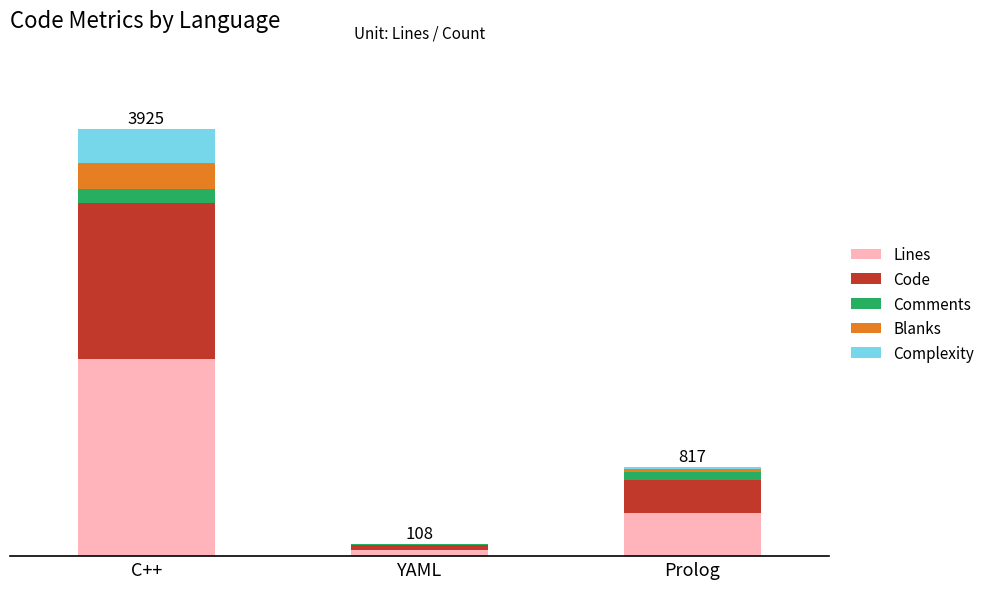

Are the bars grouped side by side (vs. stacked)?

No